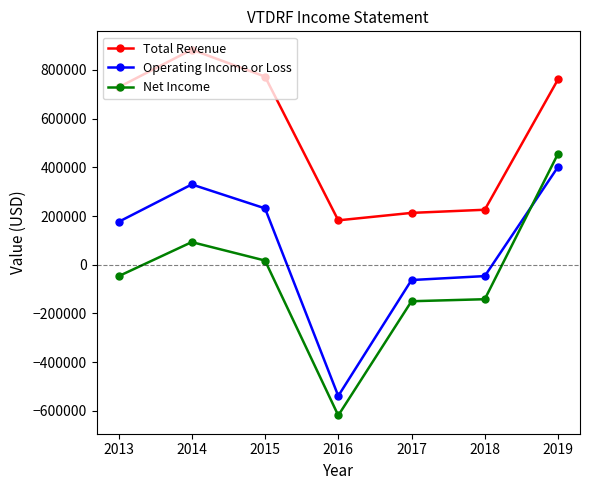

How many negative values does the Net Income series have?

4